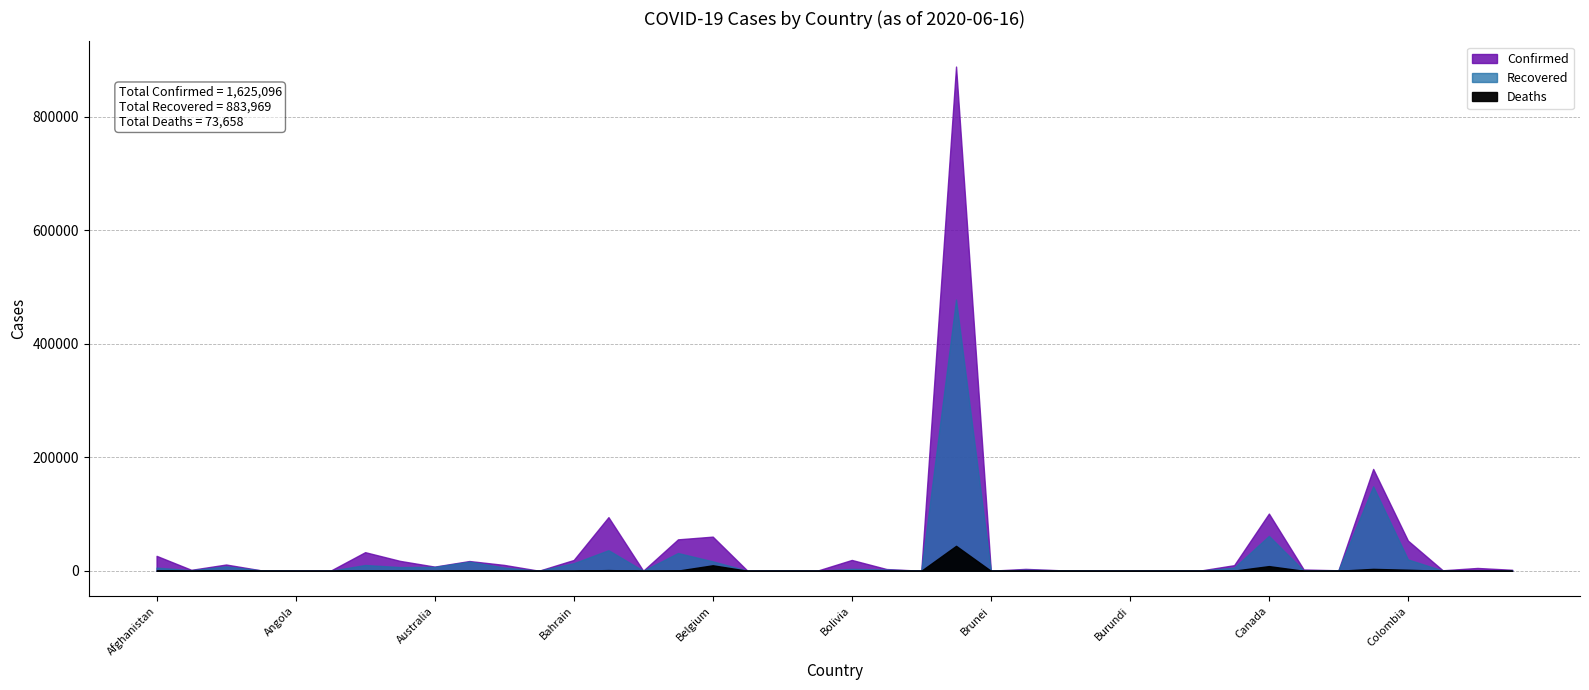

Which series has the widest spread of values?

Confirmed